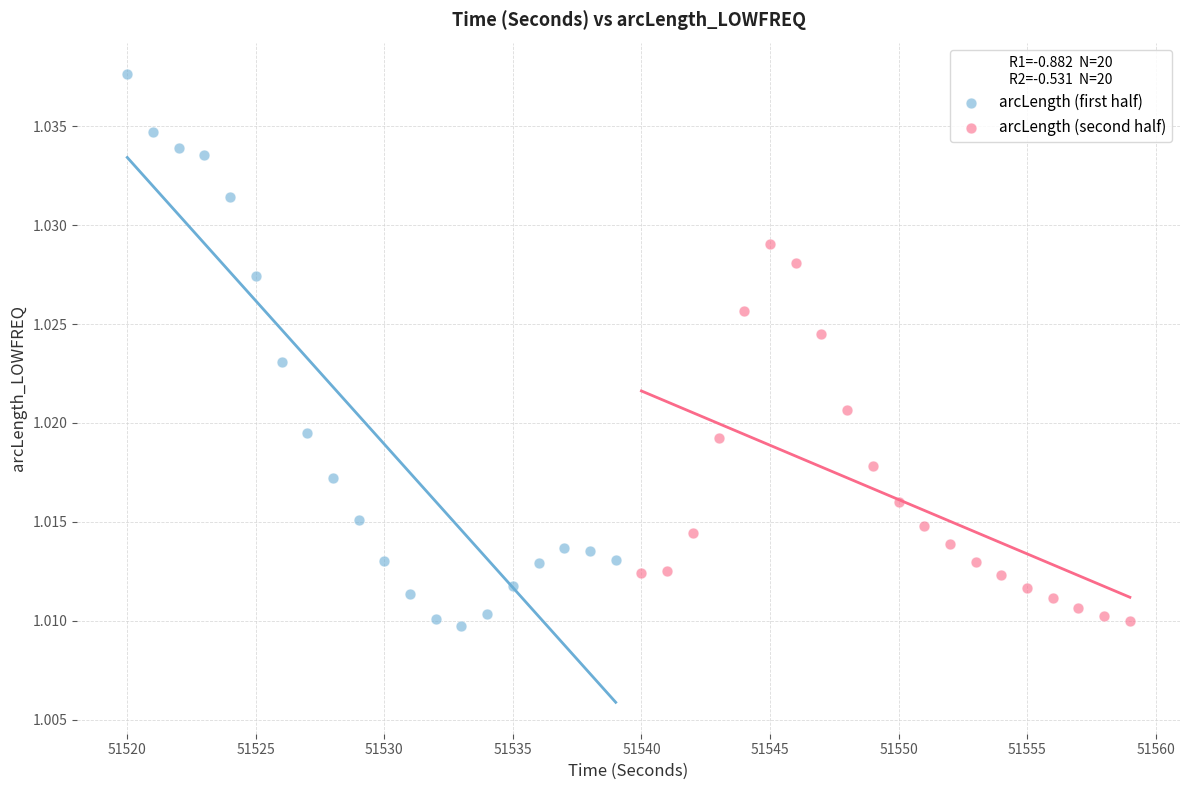

Which series reaches the maximum Y coordinate?

arcLength (first half)